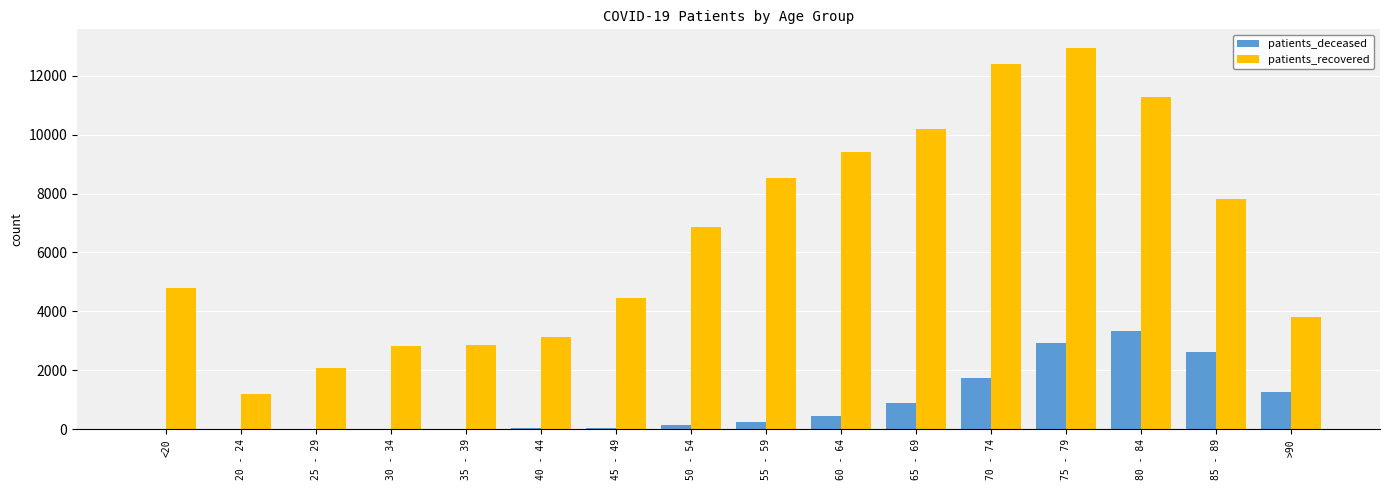

Which series has the largest total across all categories?

patients_recovered